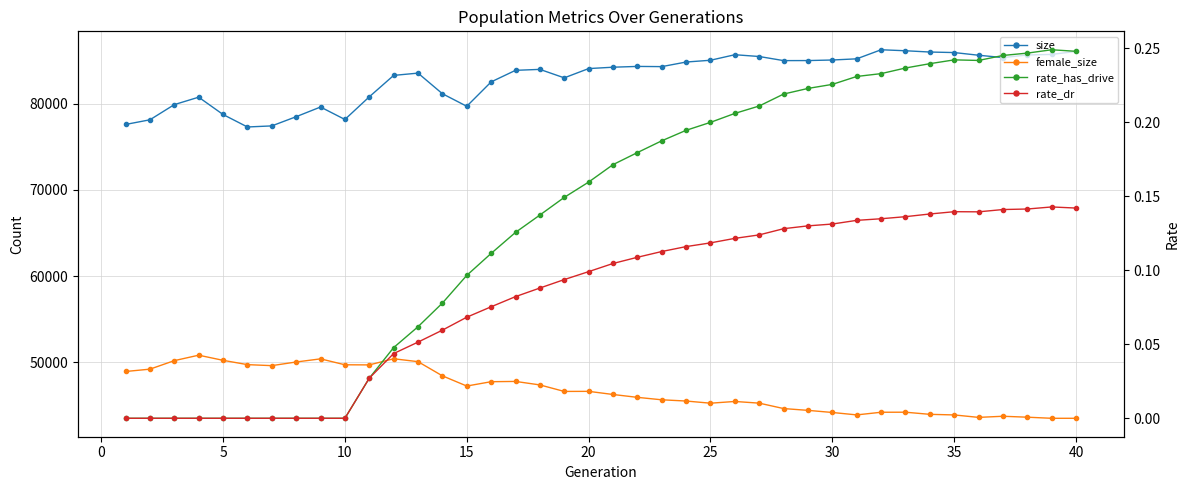

True or false: rate_dr and female_size cross at least once.

False